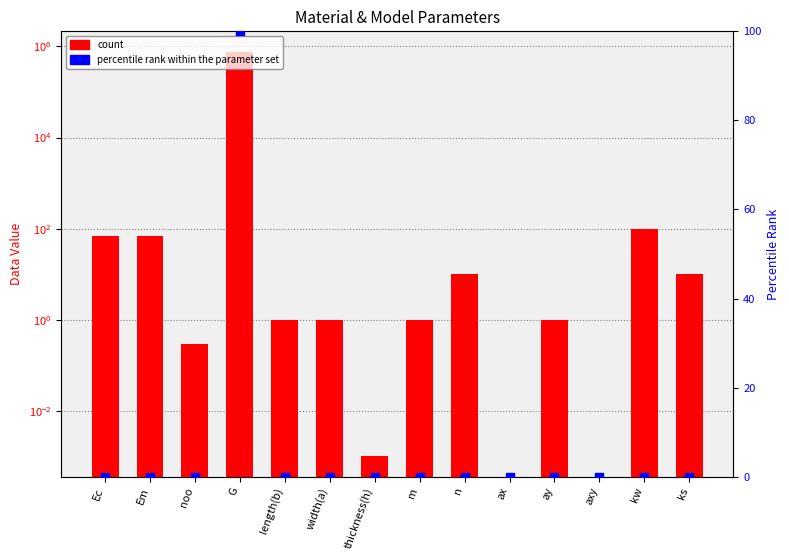

Which series has the largest Y range (max minus min)?

count